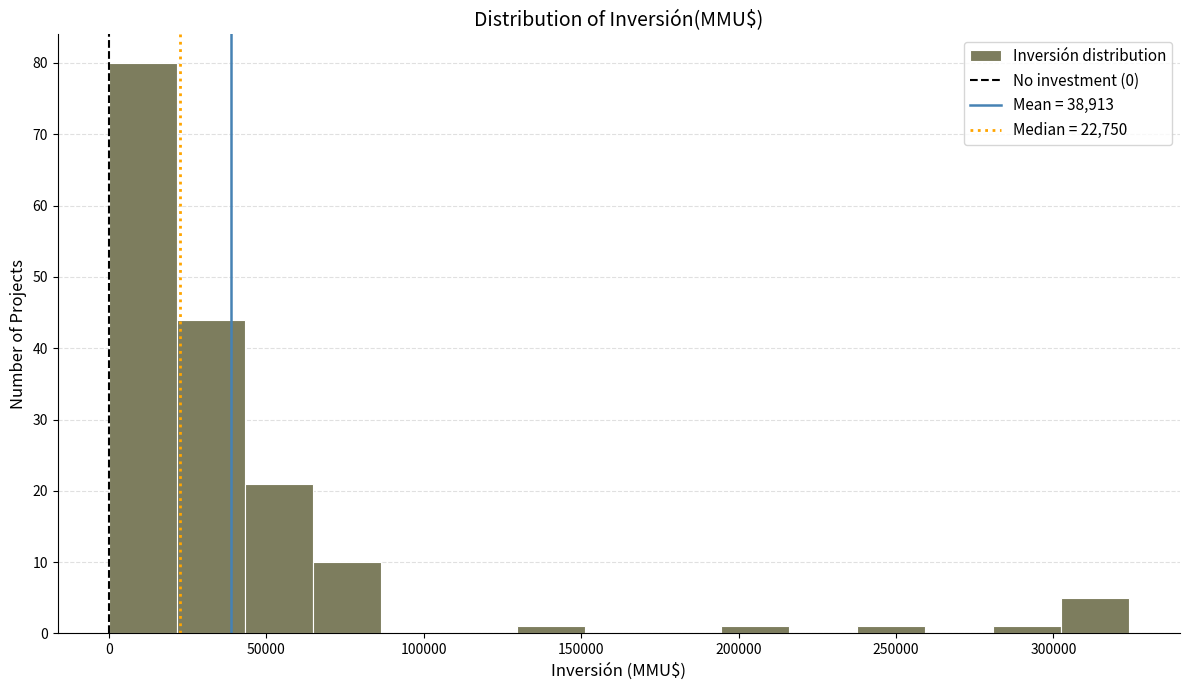

Over which range of the x-axis is the bar tallest?

0 to 20000